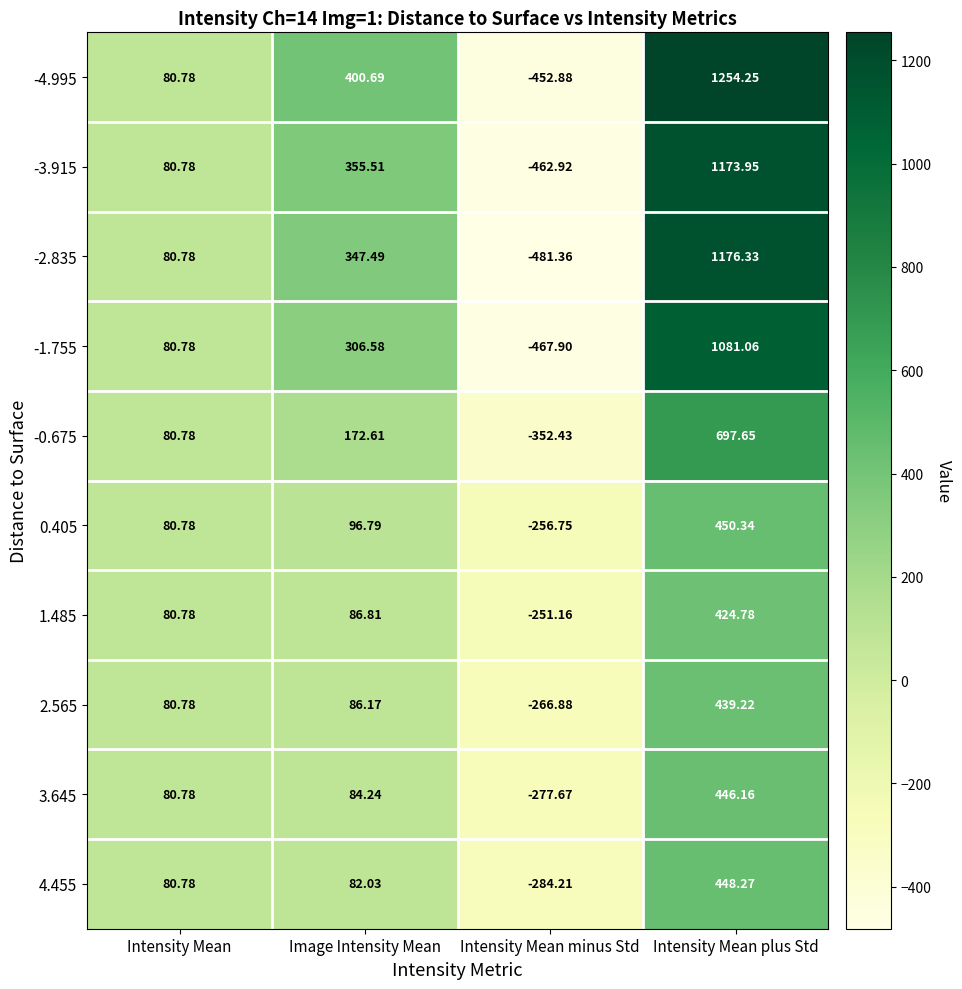

Is the value of -4.995 at Intensity Mean plus Std greater than the value of -1.755 at Intensity Mean plus Std?

Yes